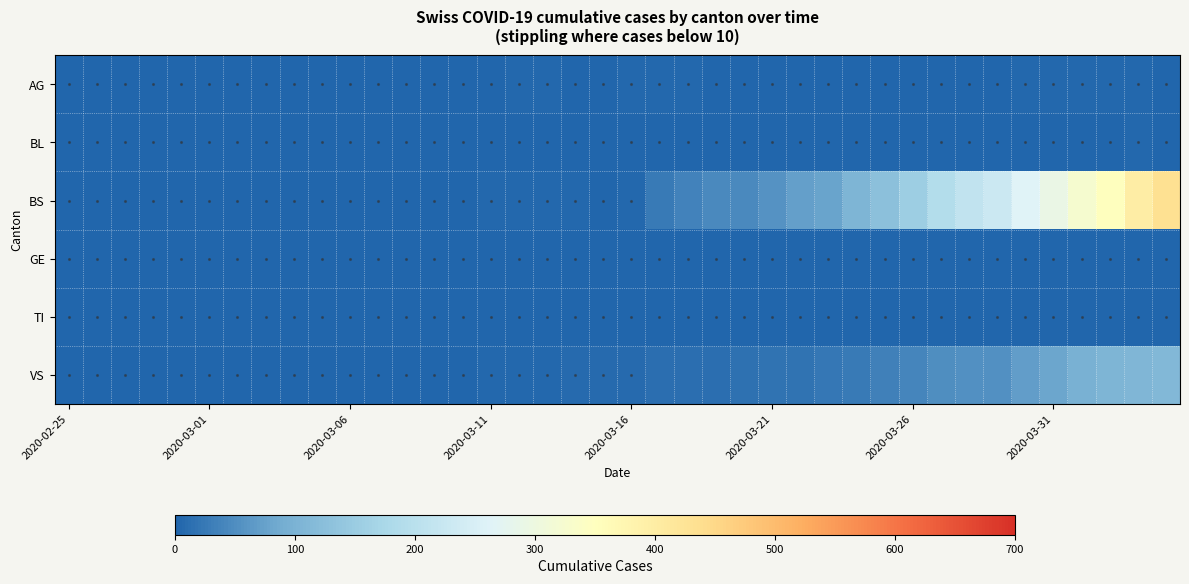

Which series has the widest spread of values?

BS